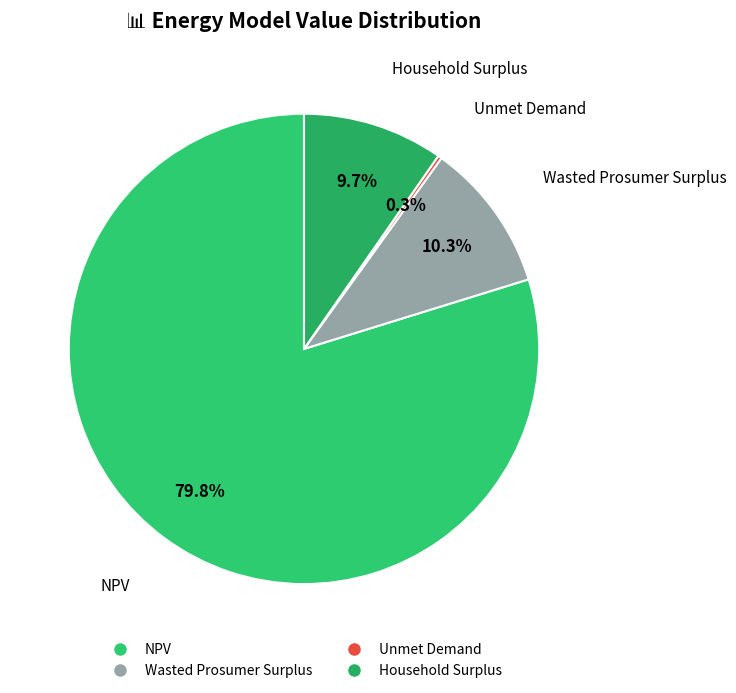

To the nearest percent, what portion does Wasted Prosumer Surplus represent?

10%